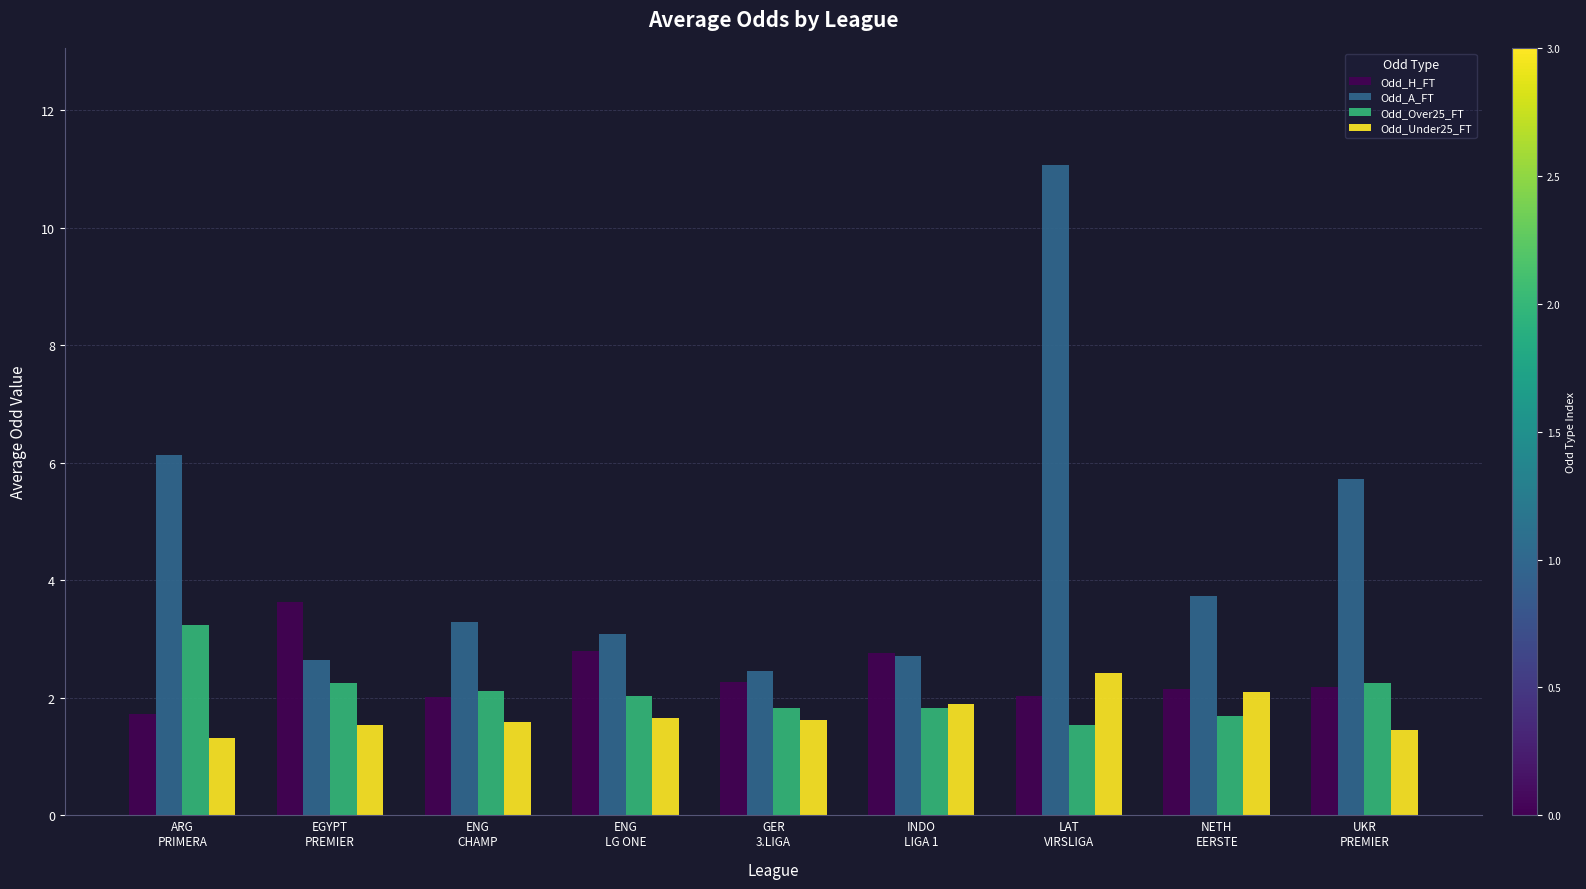

The value of Odd_H_FT at ENG
CHAMP is 2.0. True or false?

True